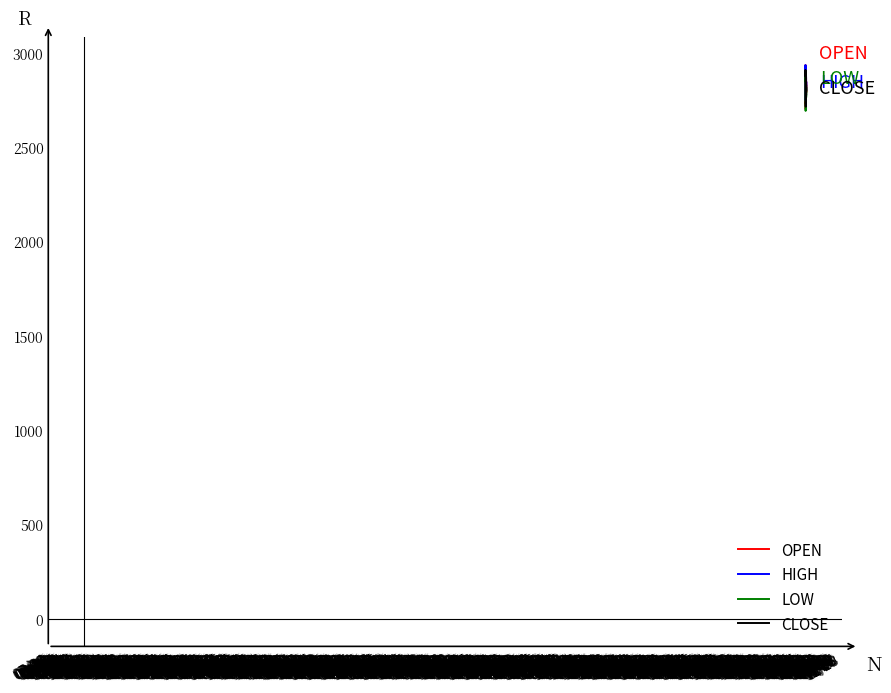

What is the highest value of the LOW series?

2876